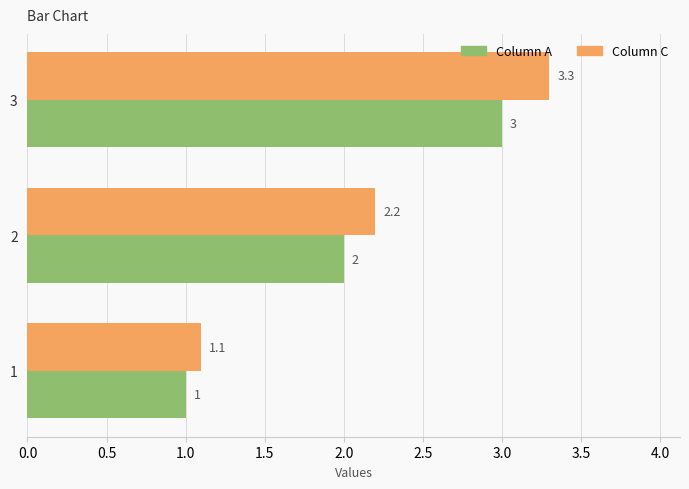

Rank the series by their average value, from highest to lowest.

Column C, Column A